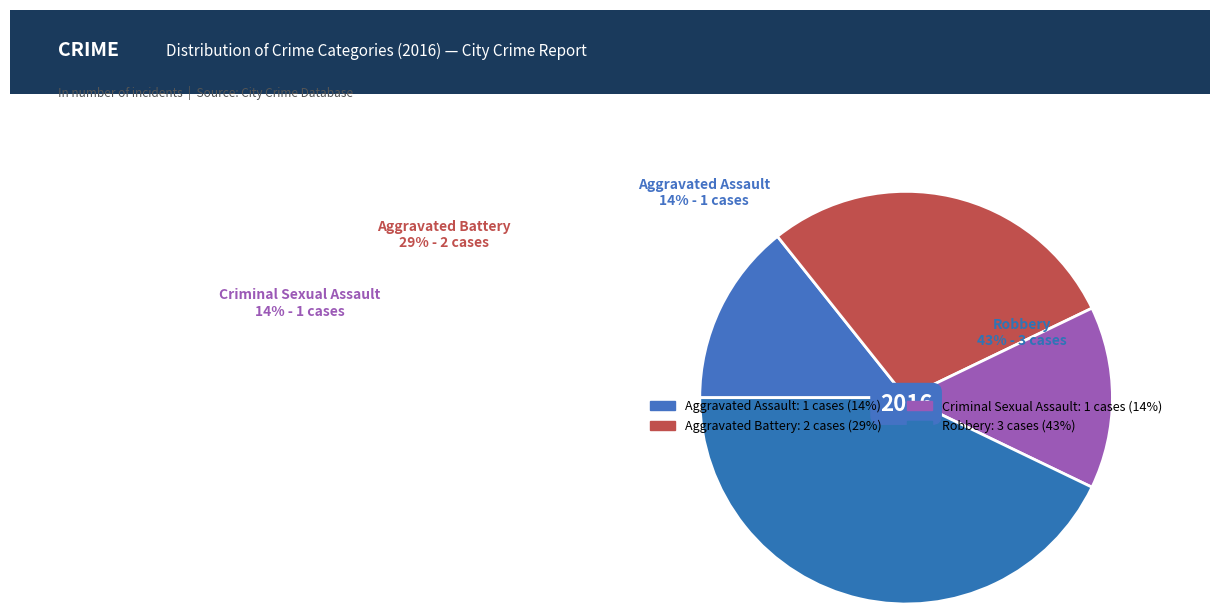

What is the ratio of the value at Aggravated Battery to the value at Aggravated Assault?

2.0